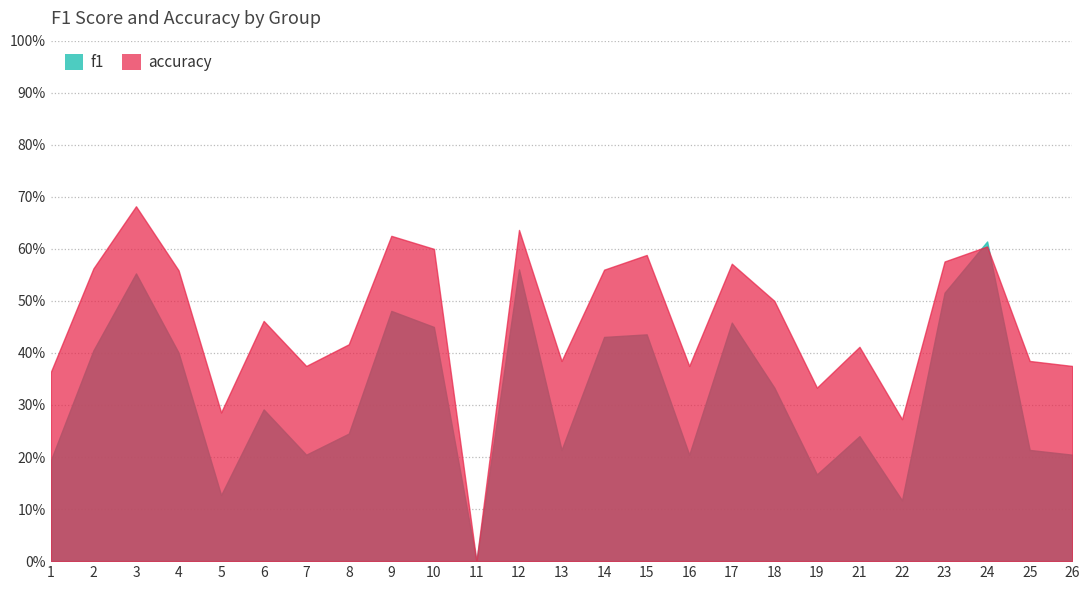

Between 18 and 5, which is larger?

18